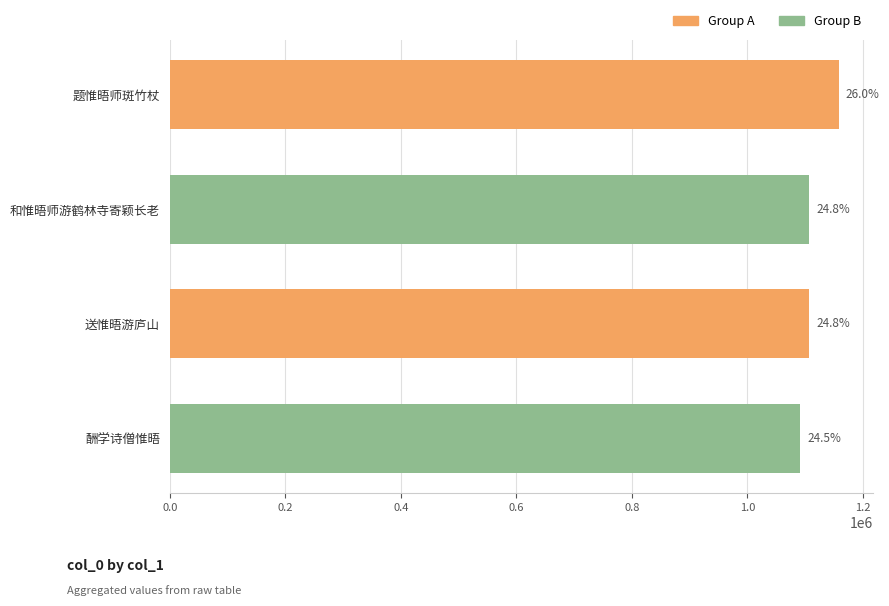

Does the chart contain any negative values?

No